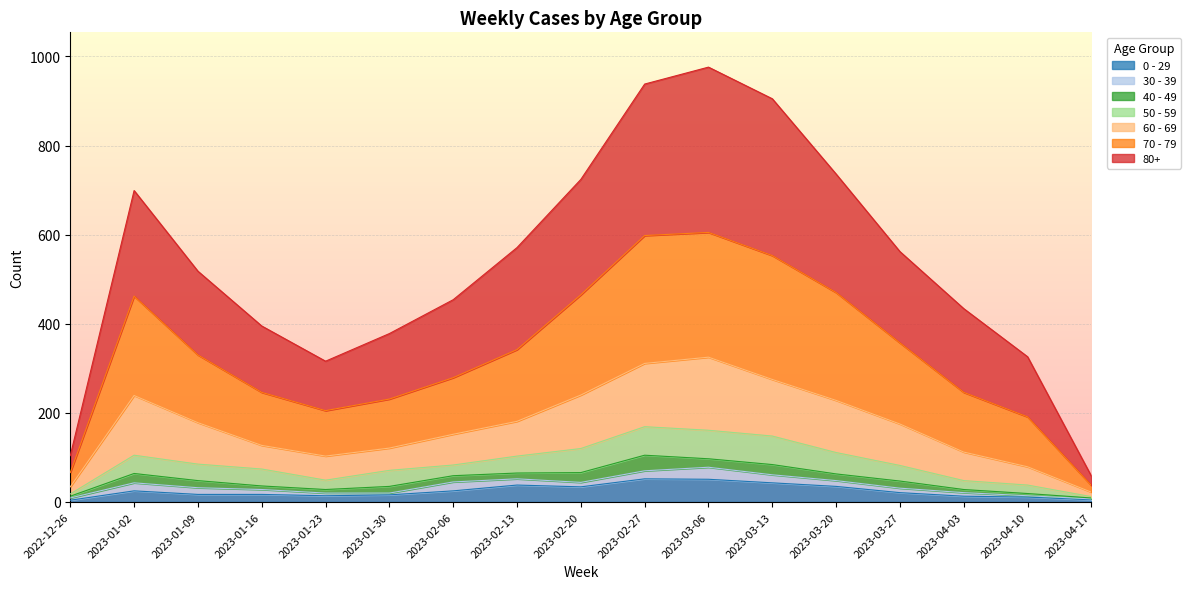

What are all the series names shown in the legend?

0 - 29, 30 - 39, 40 - 49, 50 - 59, 60 - 69, 70 - 79, 80+